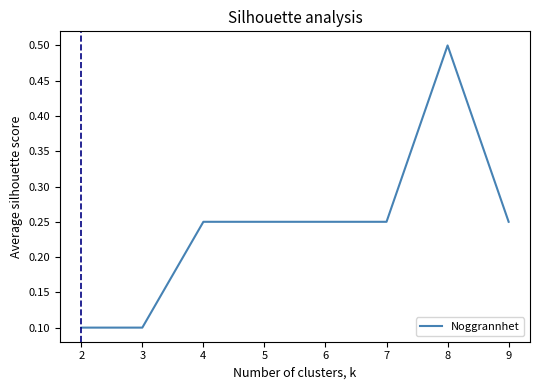

What is the greatest value displayed?

0.5